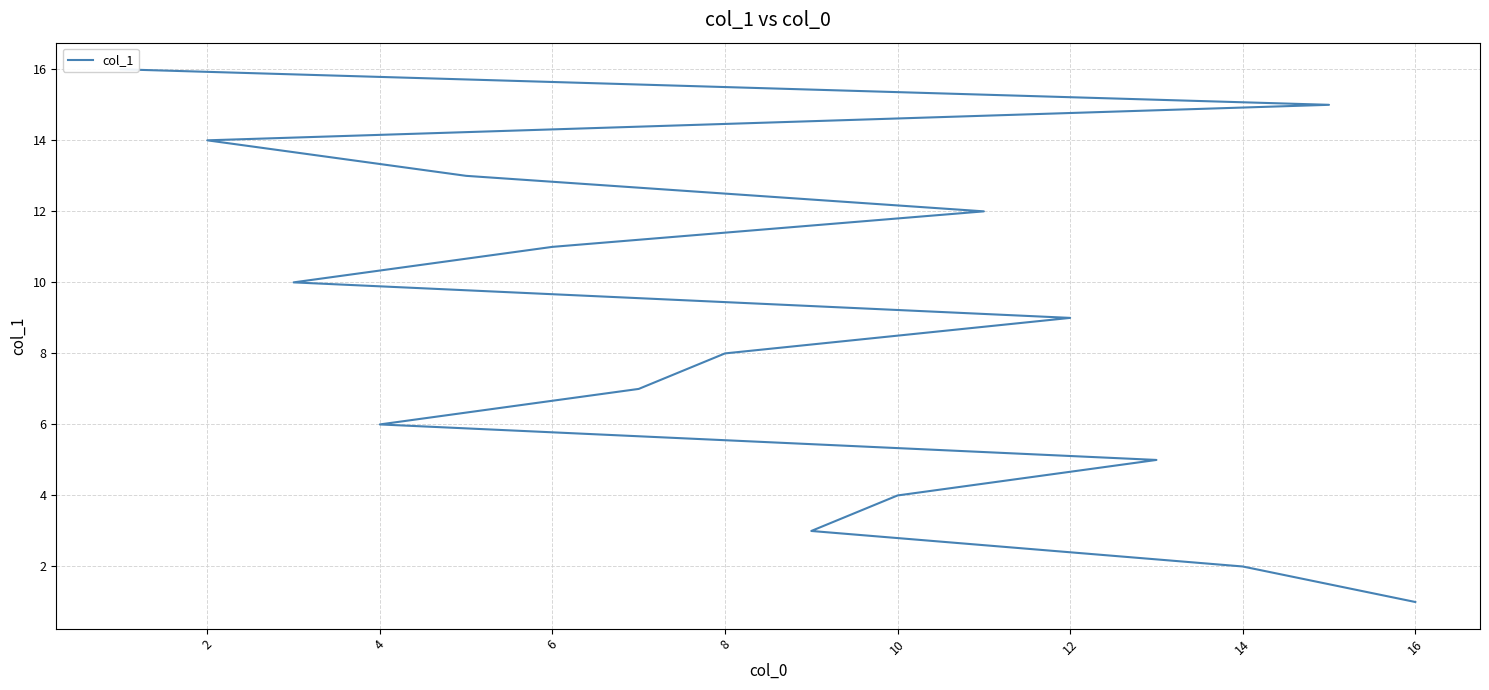

The value at 8 is 5. True or false?

False